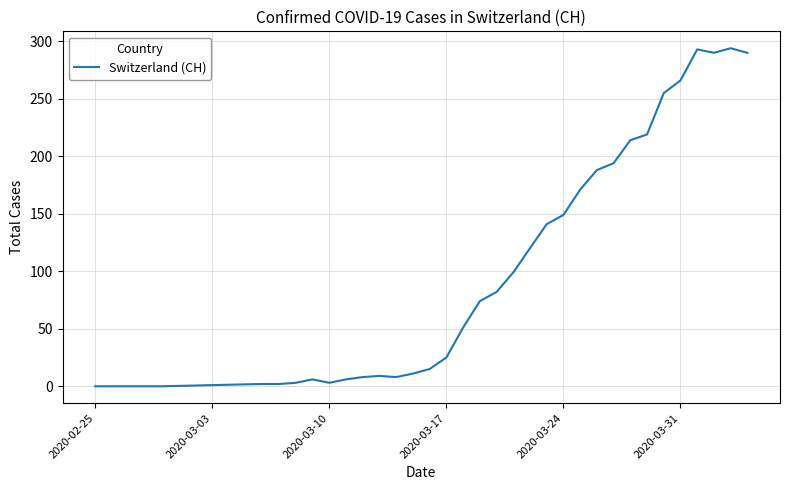

What is the maximum value shown in the chart?

294